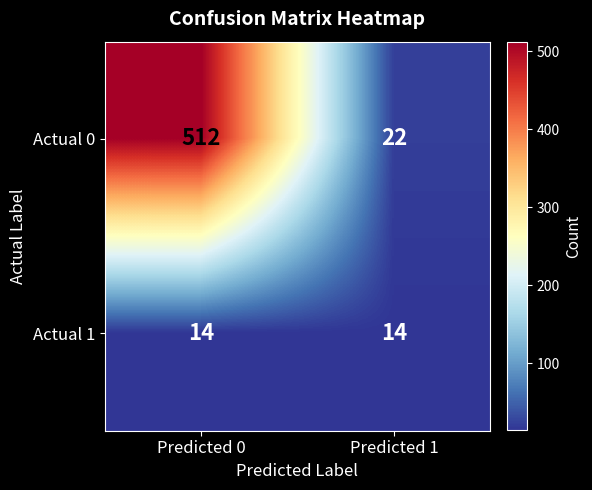

At how many categories does at least one series exceed 173?

1